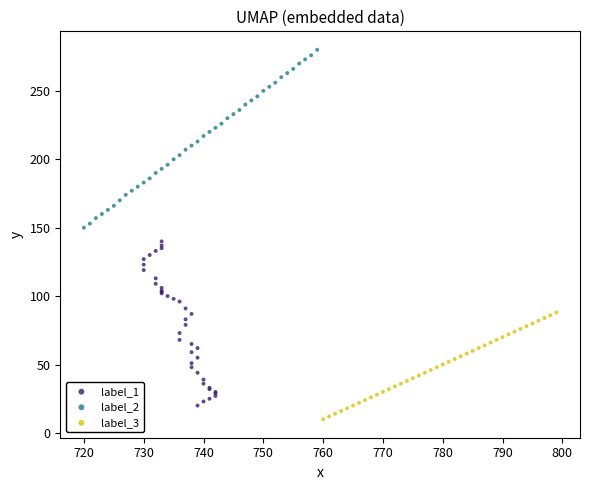

Which series has the largest Y range (max minus min)?

label_2